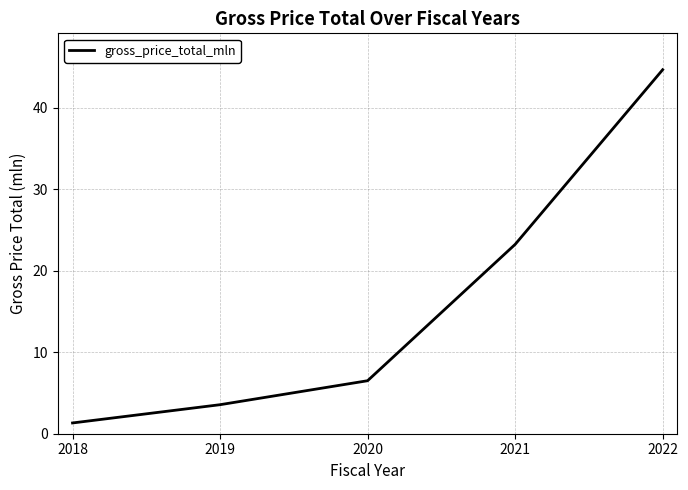

How many lines are shown in the chart?

1